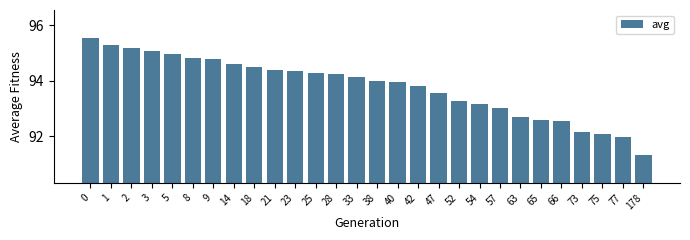

Reading right to left, transcribe all the data shown in this chart.

178=91.3	77=92.0	75=92.1	73=92.2	66=92.5	65=92.6	63=92.7	57=93.0	54=93.2	52=93.3	47=93.5	42=93.8	40=93.9	38=94.0	33=94.1	28=94.2	25=94.3	23=94.3	21=94.4	18=94.5	14=94.6	9=94.8	8=94.8	5=95.0	3=95.1	2=95.2	1=95.3	0=95.6